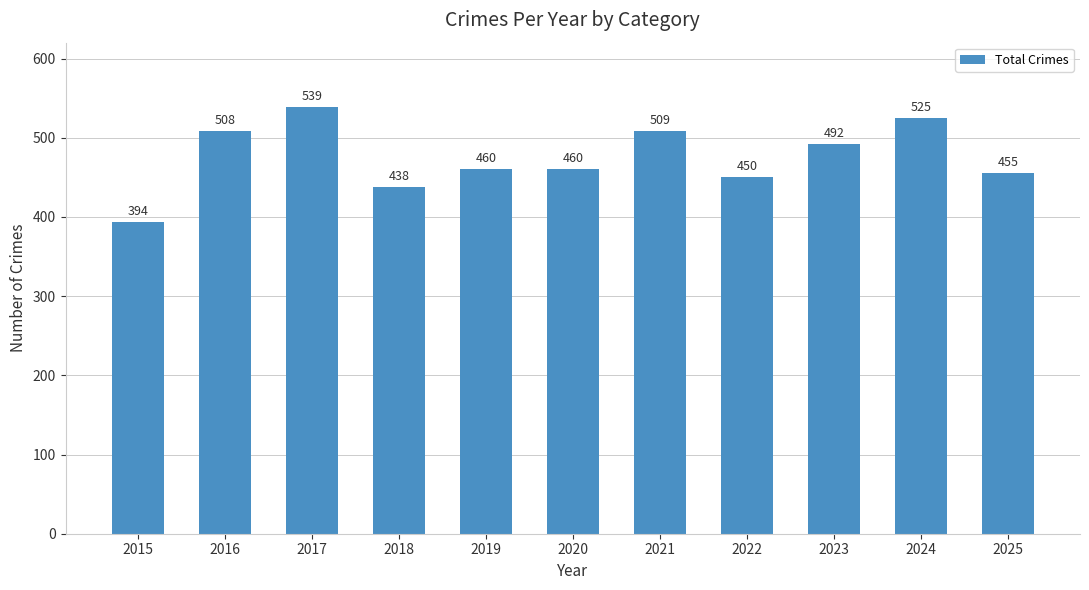

What is the value of the 3rd bar from the left?

539